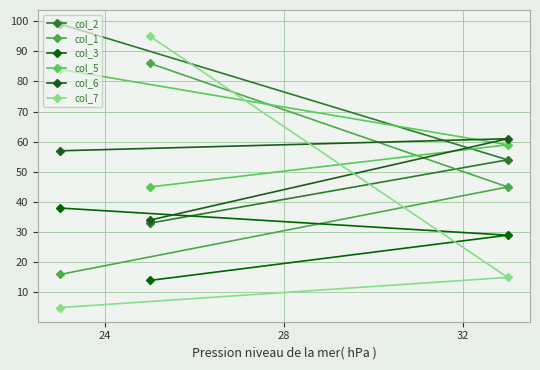

Which series has the largest range (max minus min)?

col_7